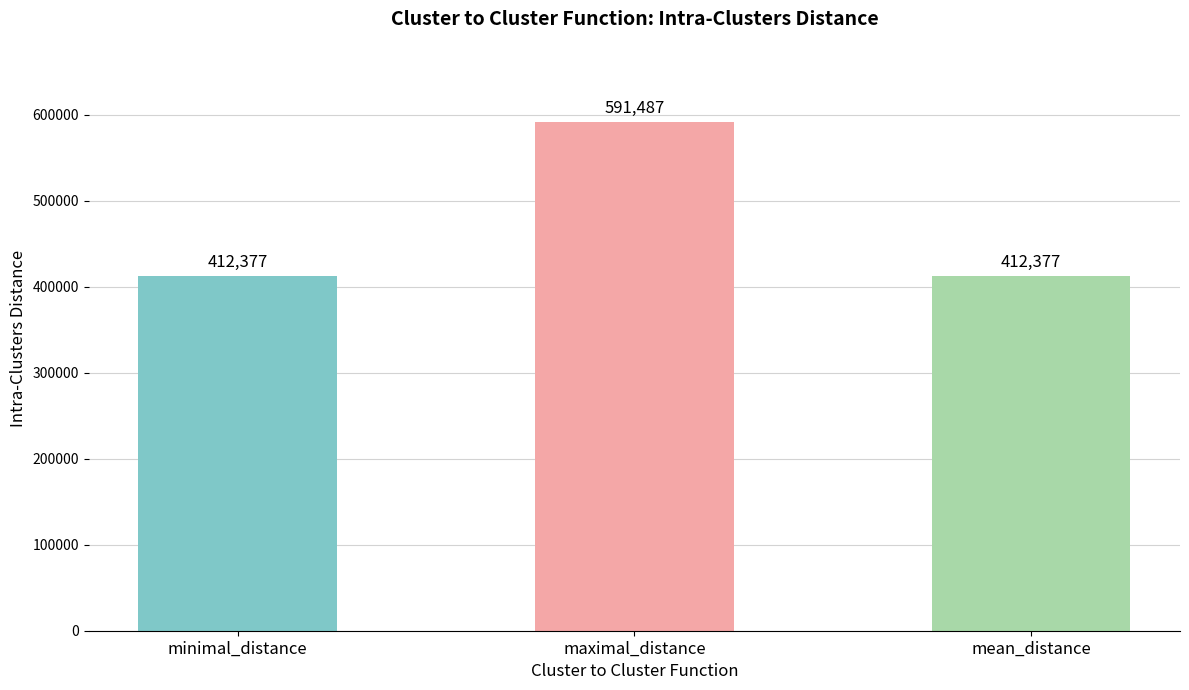

What is the average value?

472080